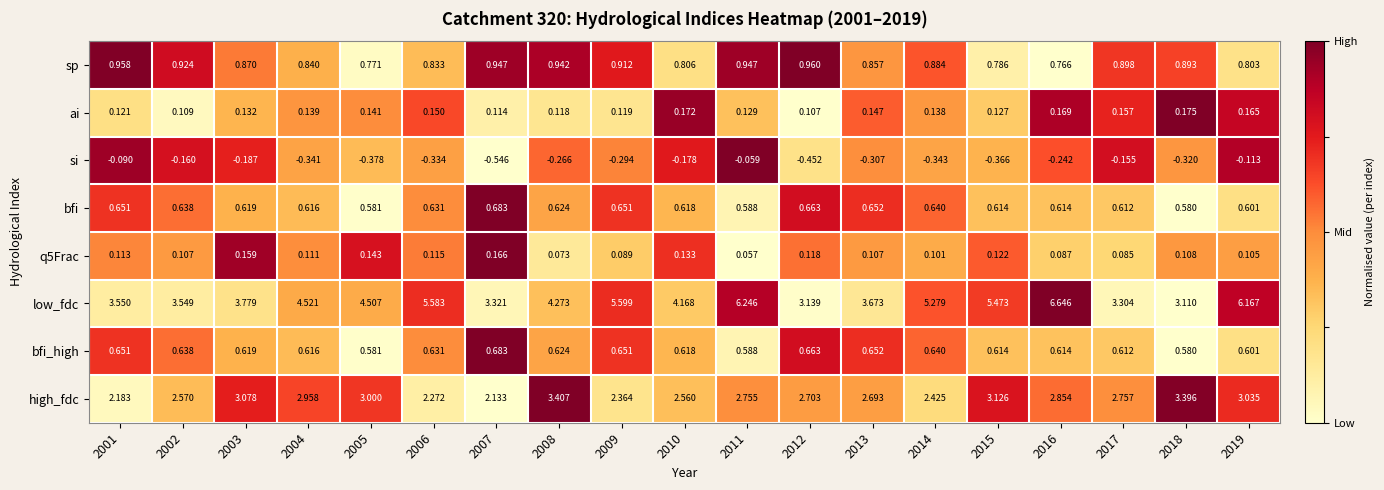

Which series changed the most between 2002 and 2009?

low_fdc